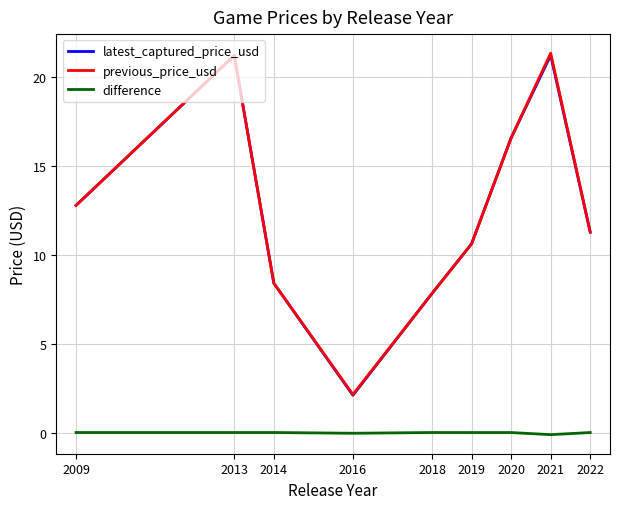

What is the total value across all series at 2016?

4.2